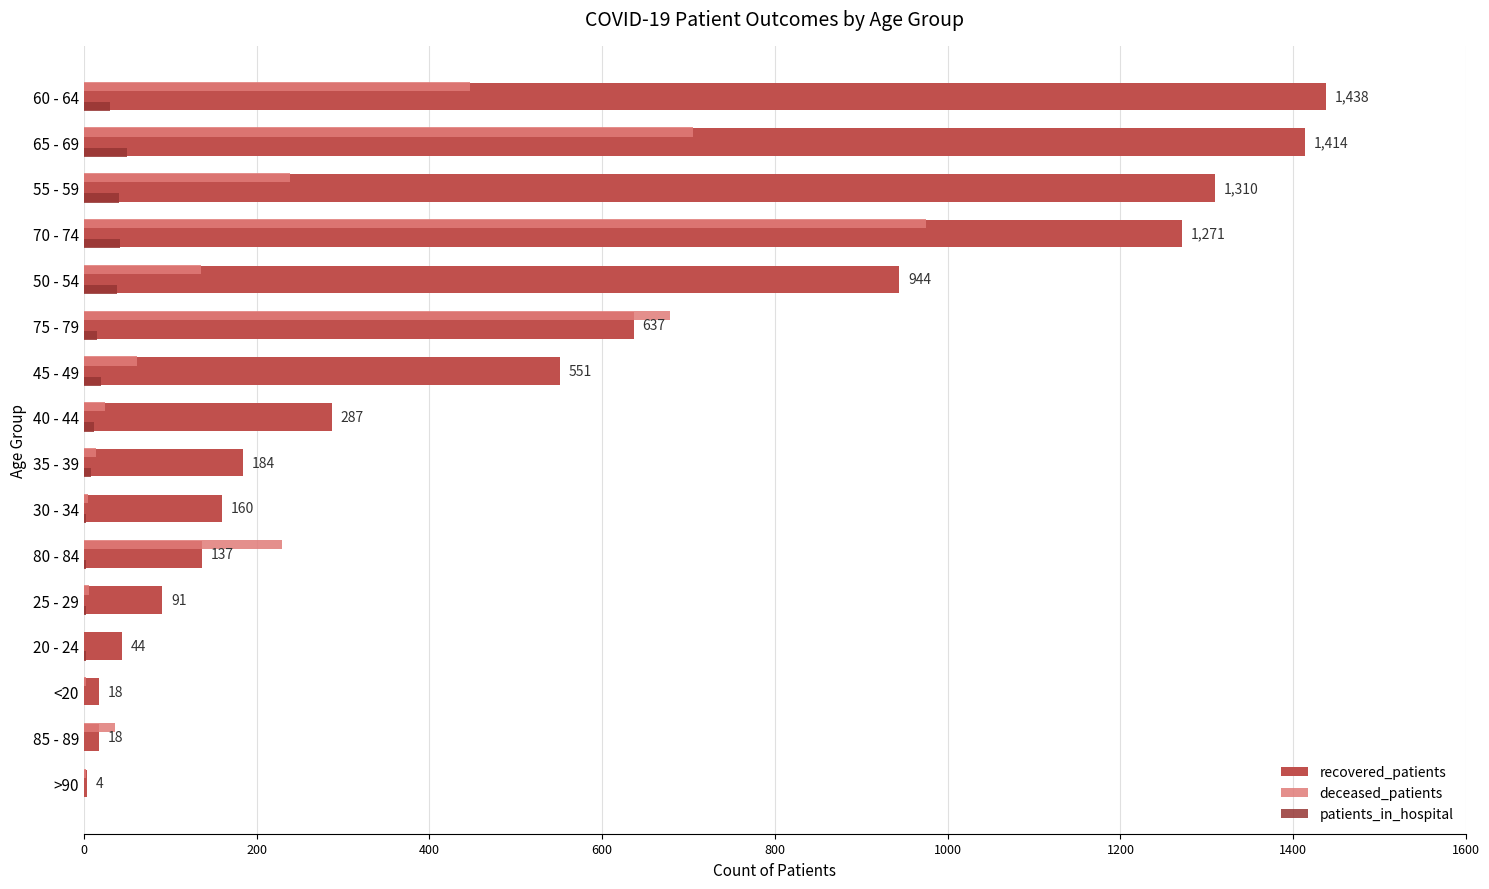

Which category has the highest value in the deceased_patients series?

70 - 74